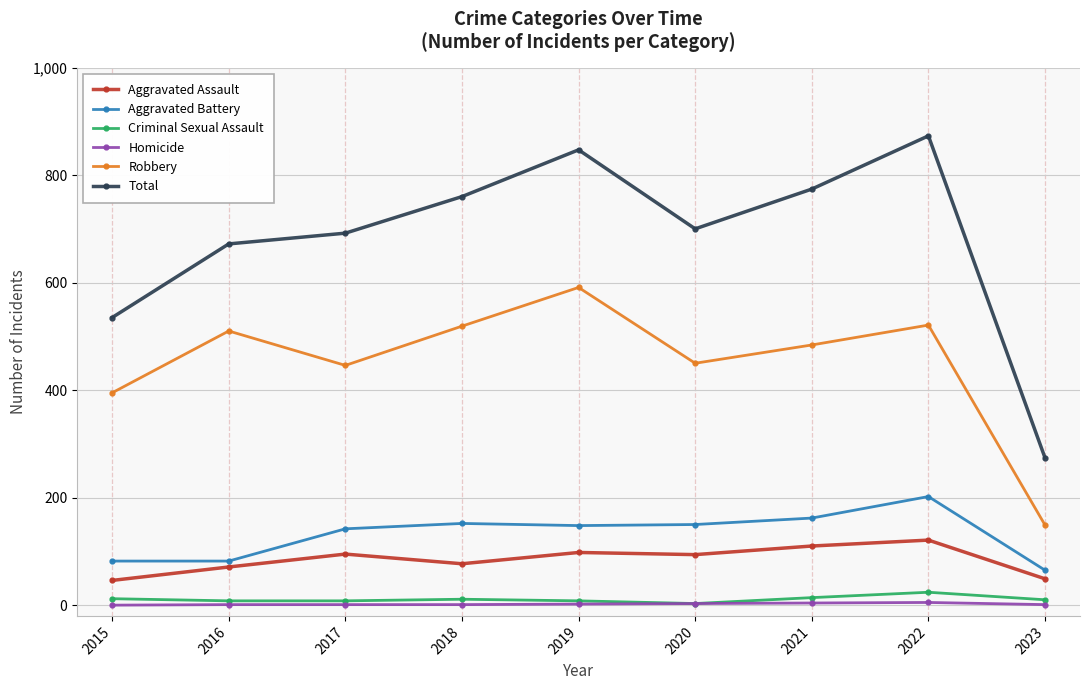

What is the average value of the Homicide series?

2